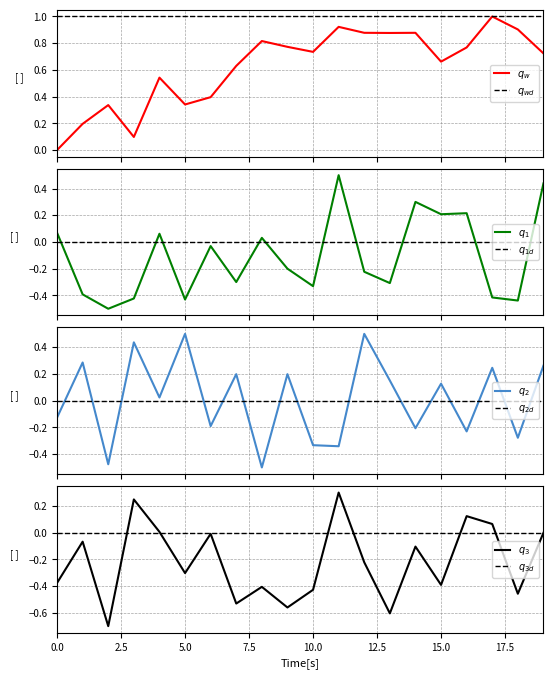

Is it true that duration equals 0.9 at 13?

True